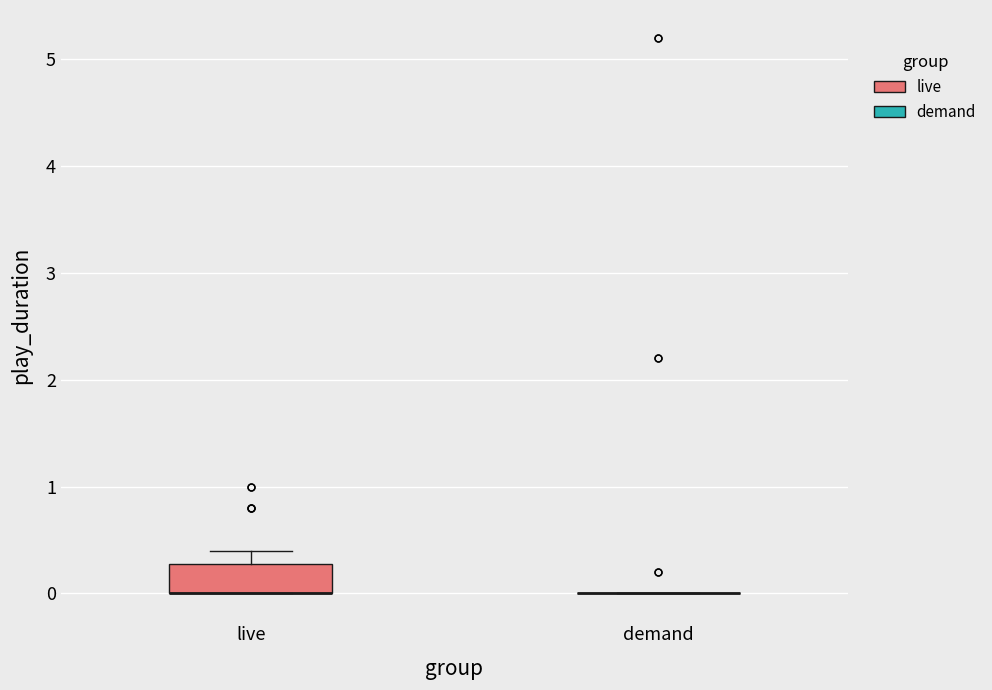

Which box is the tallest, from its lower edge to its upper edge?

live